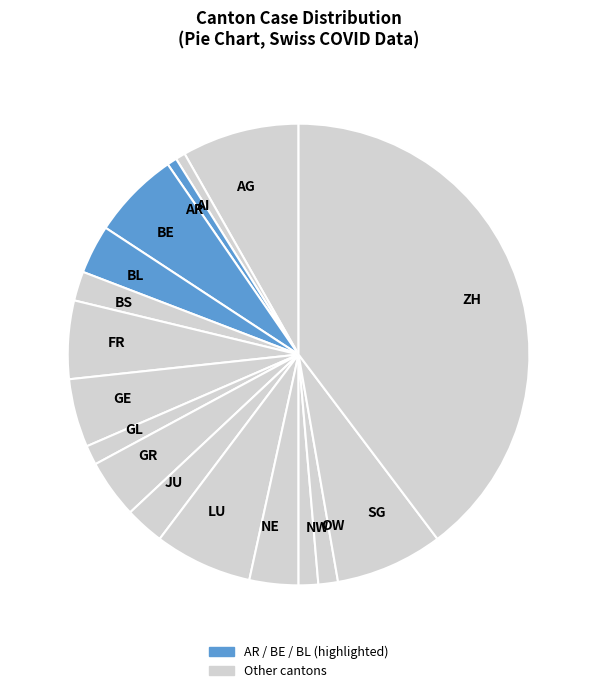

Count the number of slices in the pie.

17